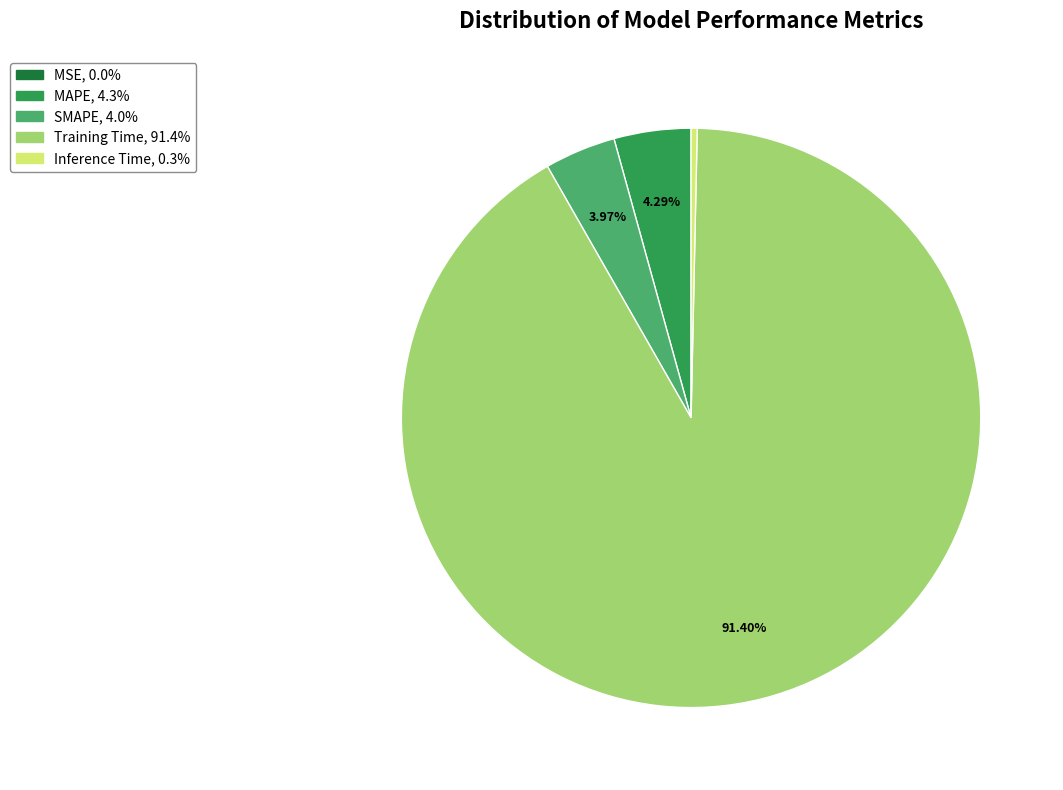

Is it true that MAPE is 4% of the pie?

True